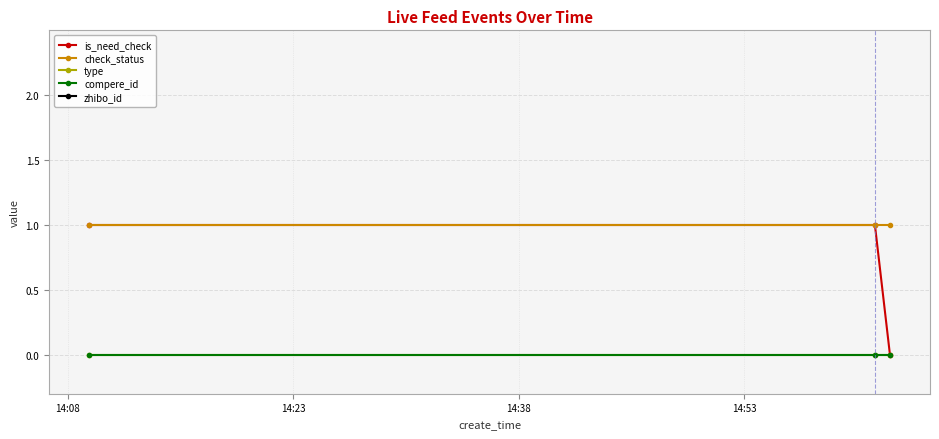

Which has a higher value, 14:23 or 14:08?

14:23